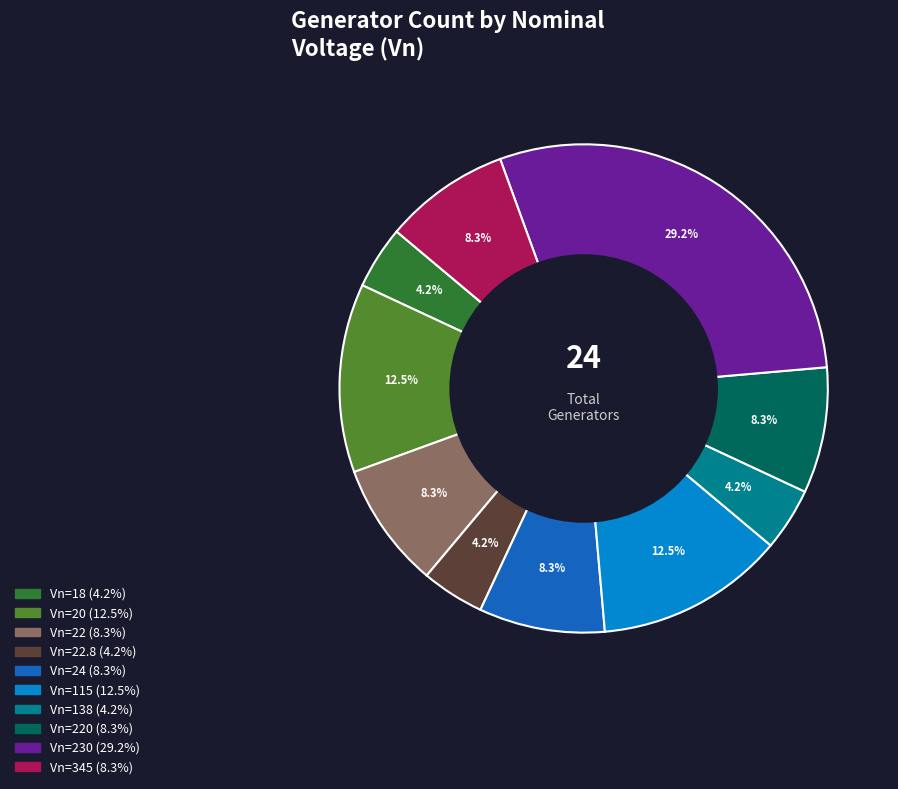

How many slices are in this pie chart?

10